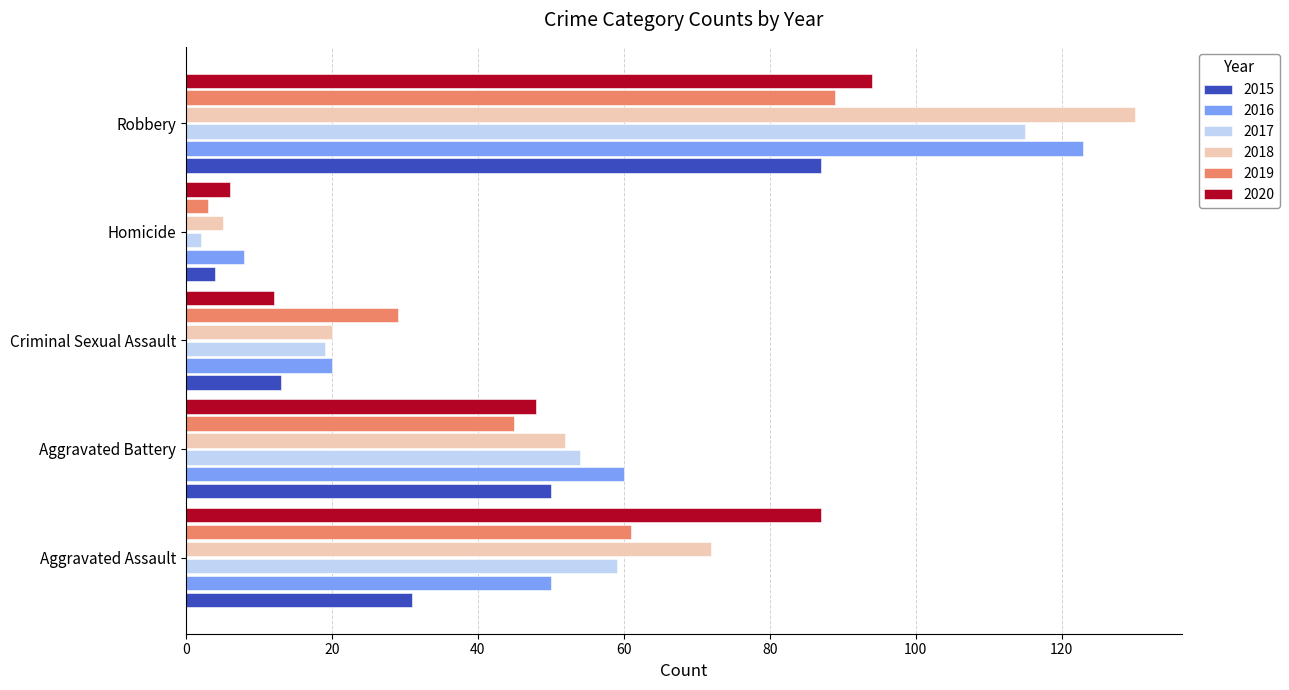

How many categories are shown in the chart?

5